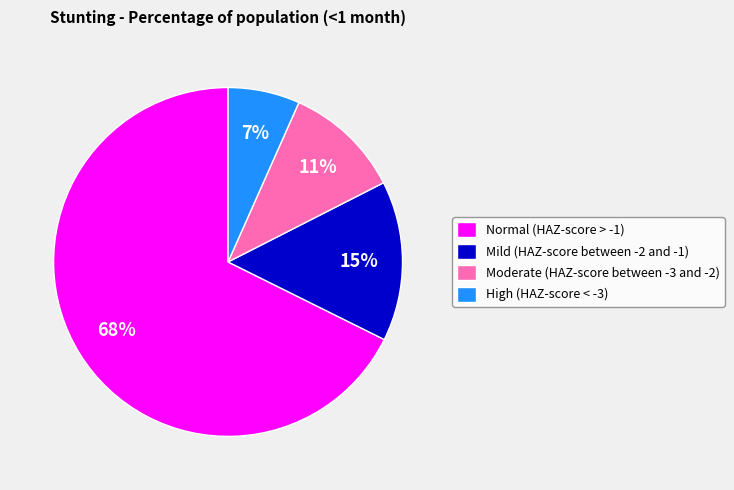

Rank the categories by value from lowest to highest.

High (HAZ-score < -3), Moderate (HAZ-score between -3 and -2), Mild (HAZ-score between -2 and -1), Normal (HAZ-score > -1)